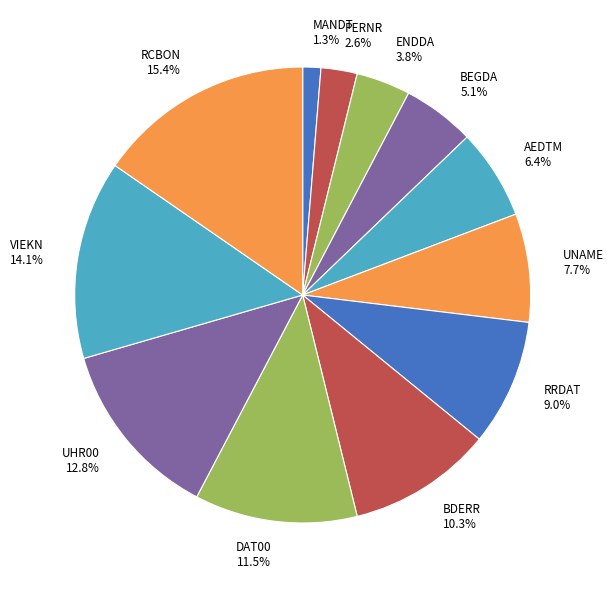

Rank the categories by value from highest to lowest.

RCBON, VIEKN, UHR00, DAT00, BDERR, RRDAT, UNAME, AEDTM, BEGDA, ENDDA, PERNR, MANDT